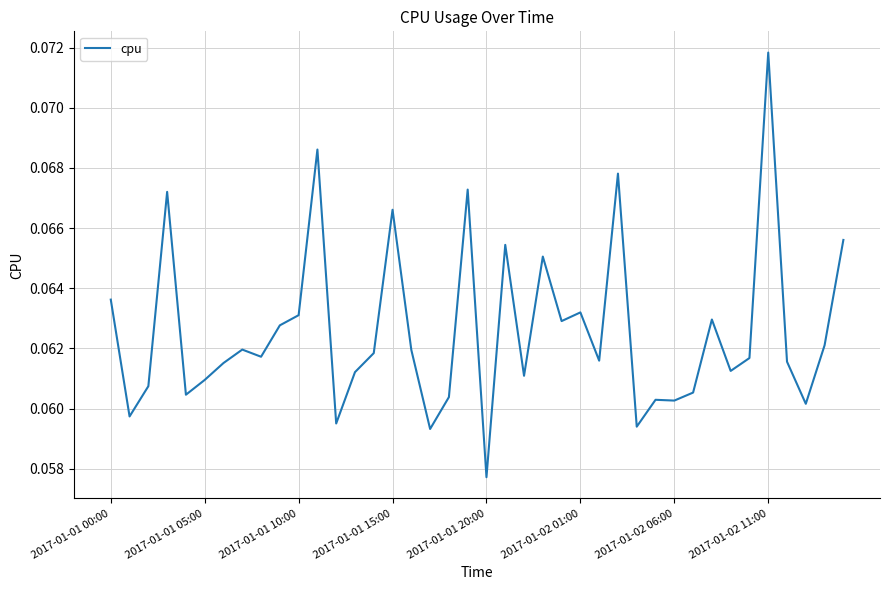

Does the chart have visible grid lines?

Yes